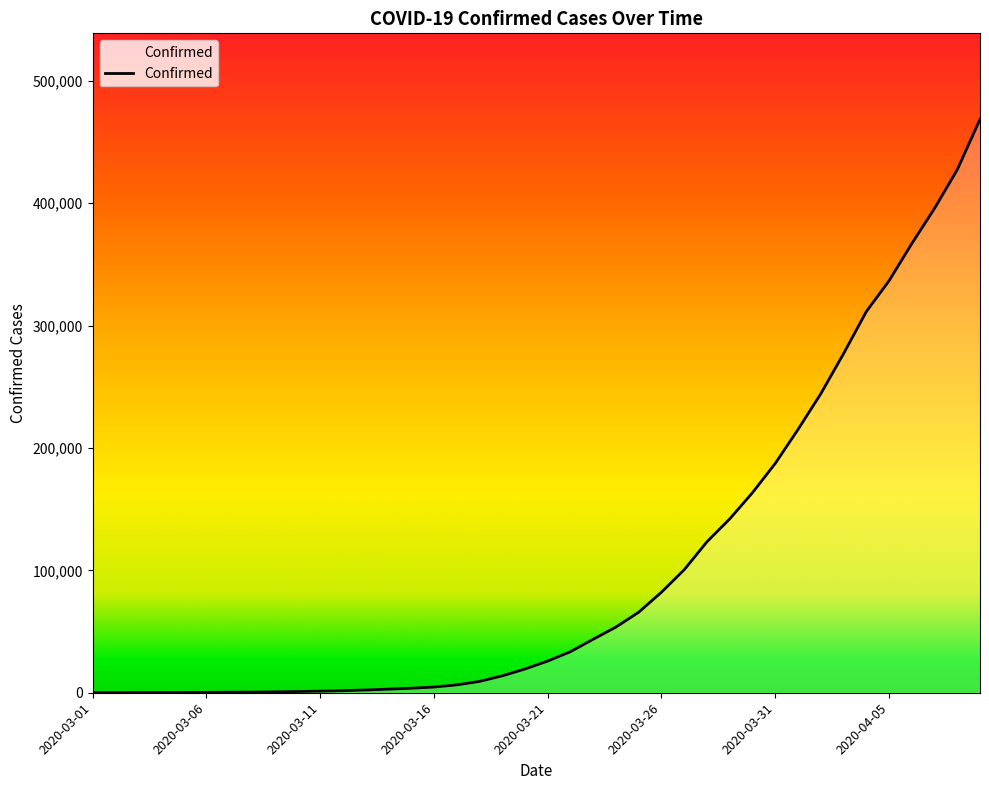

What is the average value?

103332